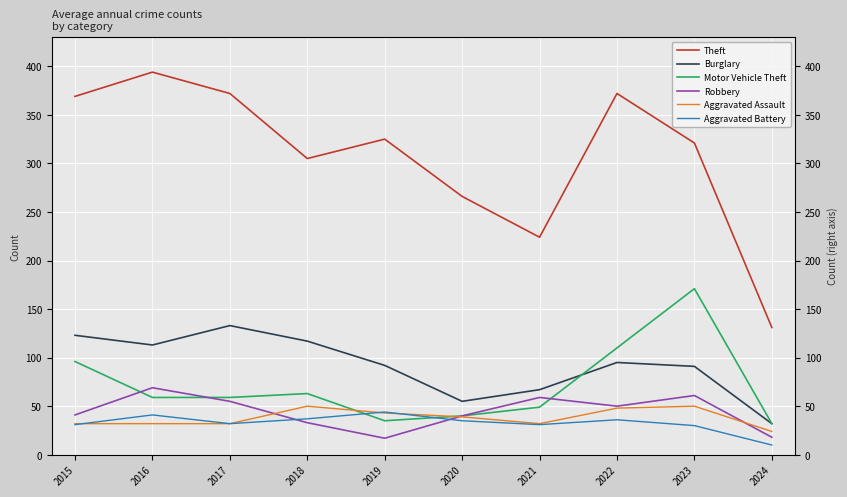

What is the value of the Aggravated Assault point at the 1st from the left?

32